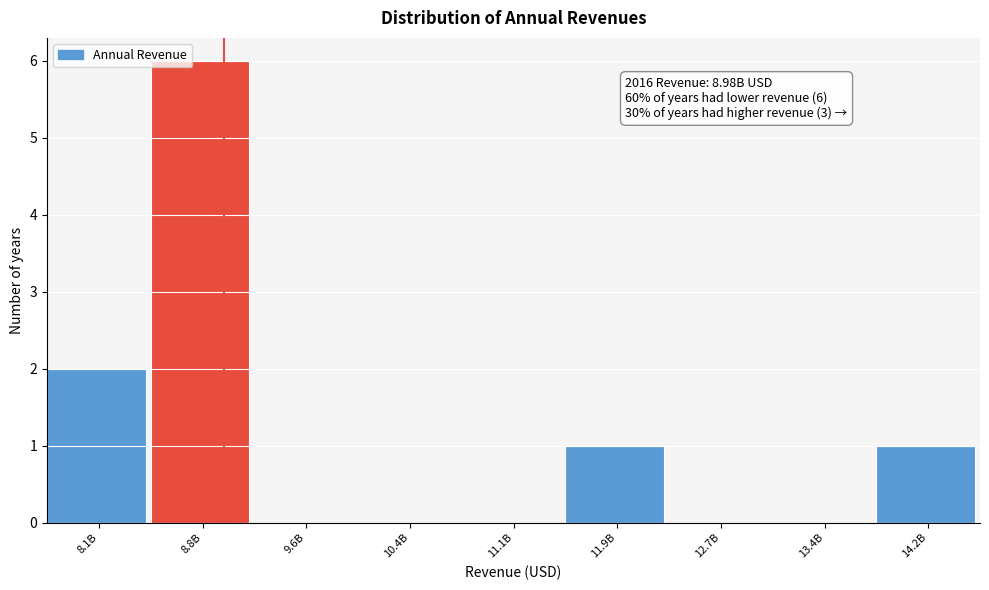

Reading left to right, extract all data points from this chart.

8.1B=2	8.8B=6	9.6B=0	10.4B=0	11.1B=0	11.9B=1	12.7B=0	13.4B=0	14.2B=1